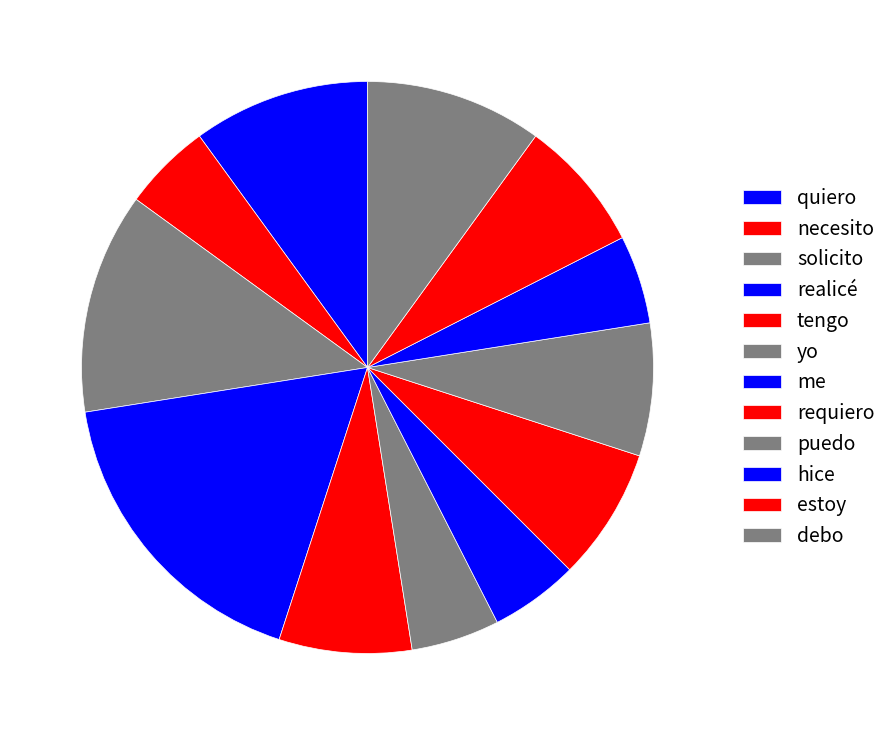

Count the number of slices in the pie.

12